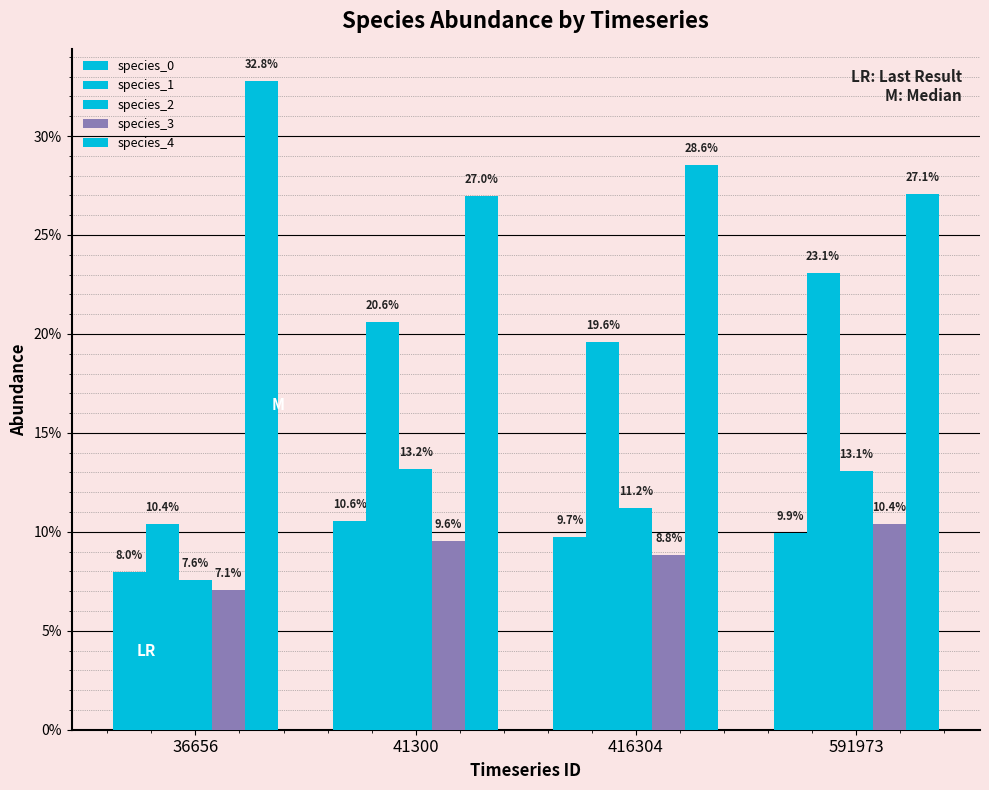

Reading right to left, what are all the values shown in this chart?

species_0: 591973=0.1	416304=0.1	41300=0.1	36656=0.1
species_1: 591973=0.2	416304=0.2	41300=0.2	36656=0.1
species_2: 591973=0.1	416304=0.1	41300=0.1	36656=0.1
species_3: 591973=0.1	416304=0.1	41300=0.1	36656=0.1
species_4: 591973=0.3	416304=0.3	41300=0.3	36656=0.3